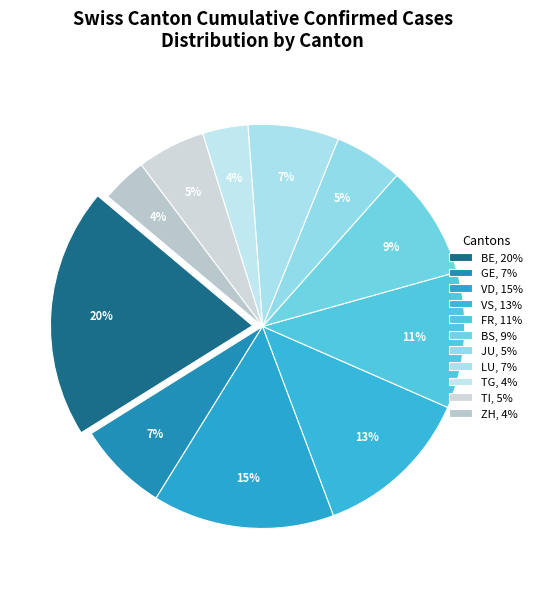

How many slices are in this pie chart?

11